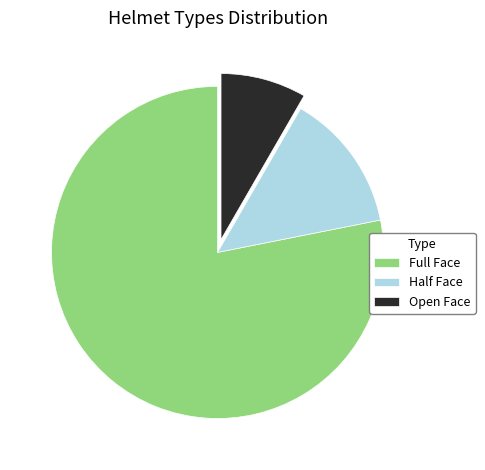

Is it true that Full Face is 78% of the pie?

True